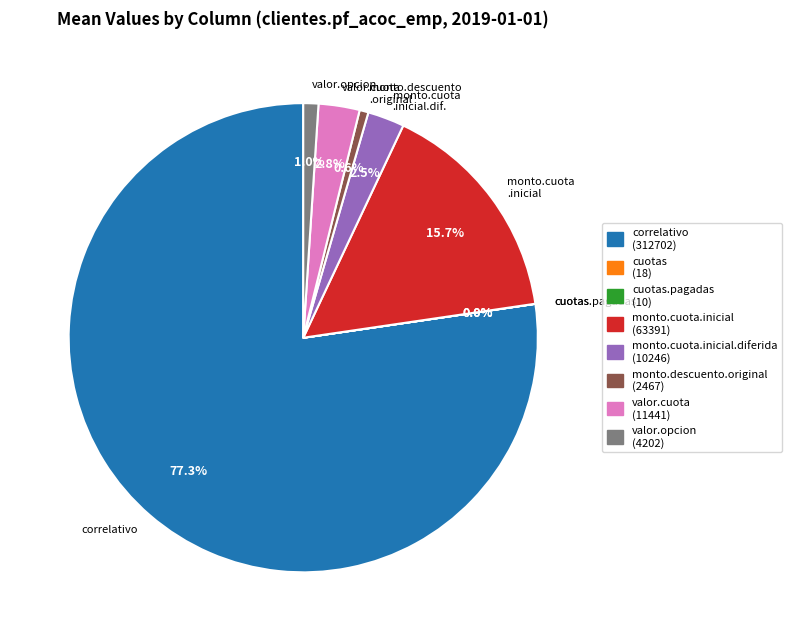

Combined, do valor.cuota and correlativo account for over 50%?

Yes